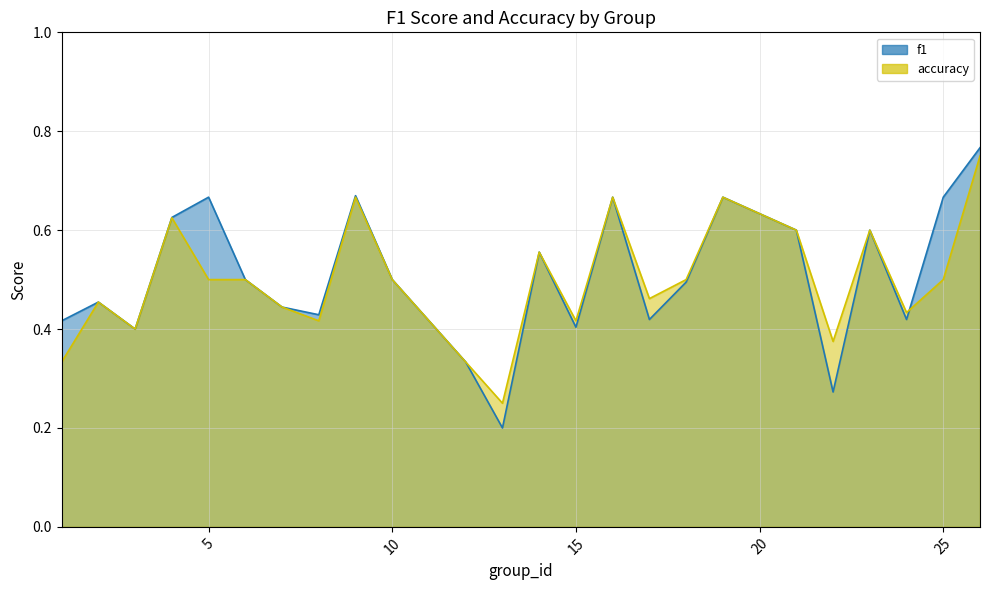

Reading left to right, transcribe all the data shown in this chart.

f1: 0.4	0.5	0.4	0.6	0.7	0.5	0.4	0.4	0.7	0.5	0.3	0.2	0.6	0.4	0.7	0.4	0.5	0.7	0.6	0.3	0.6	0.4	0.7	0.8
accuracy: 0.3	0.5	0.4	0.6	0.5	0.5	0.4	0.4	0.7	0.5	0.3	0.2	0.6	0.4	0.7	0.5	0.5	0.7	0.6	0.4	0.6	0.4	0.5	0.8